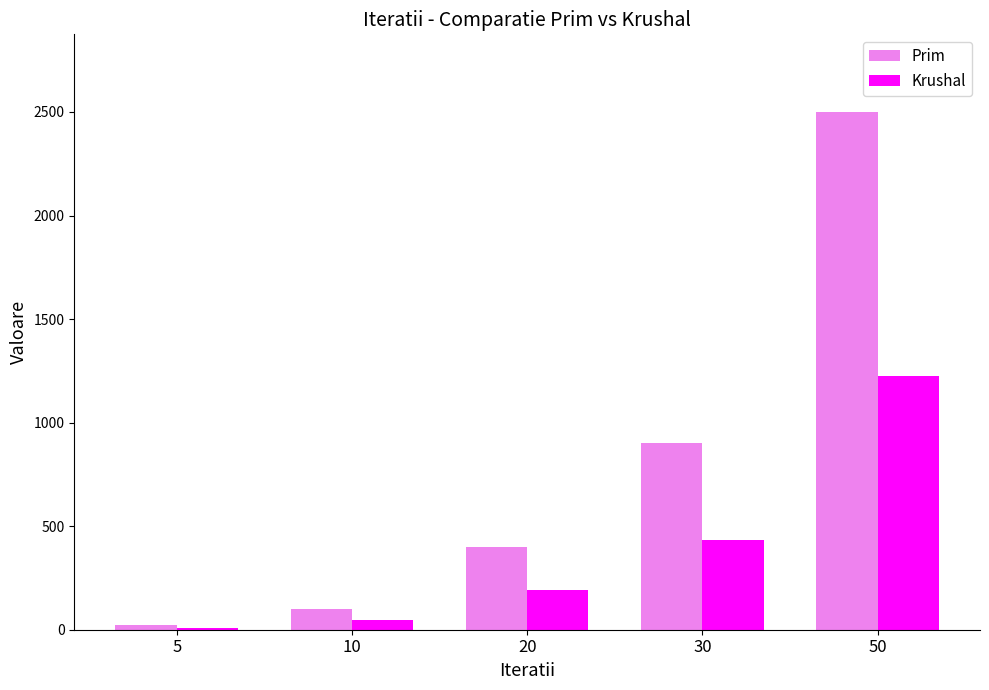

Which series has the widest spread of values?

Prim